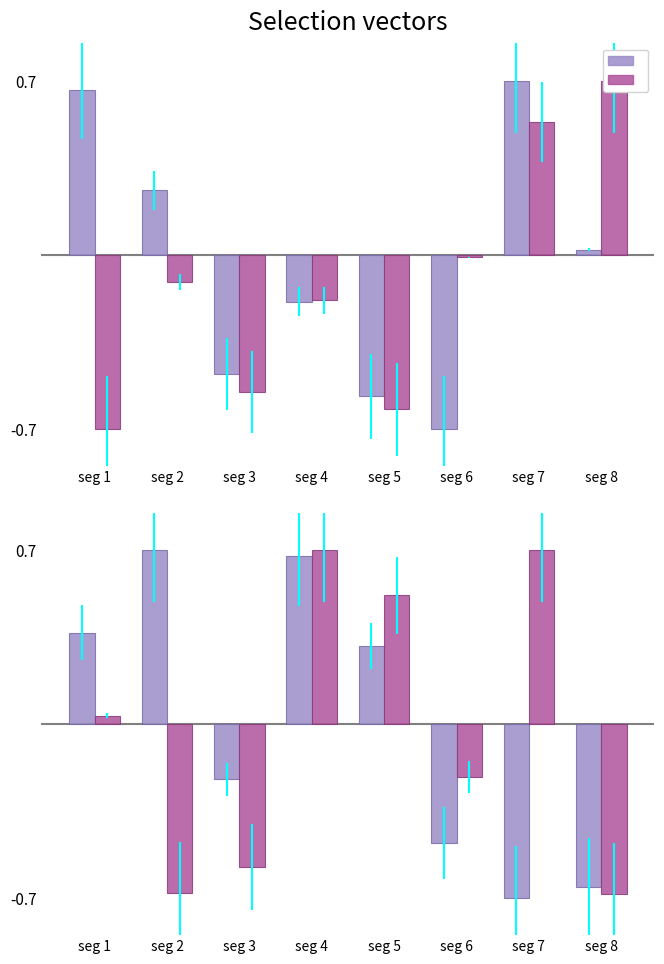

Rank the categories by Signal_Value_3 value from highest to lowest.

seg 2, seg 4, seg 1, seg 5, seg 3, seg 6, seg 8, seg 7